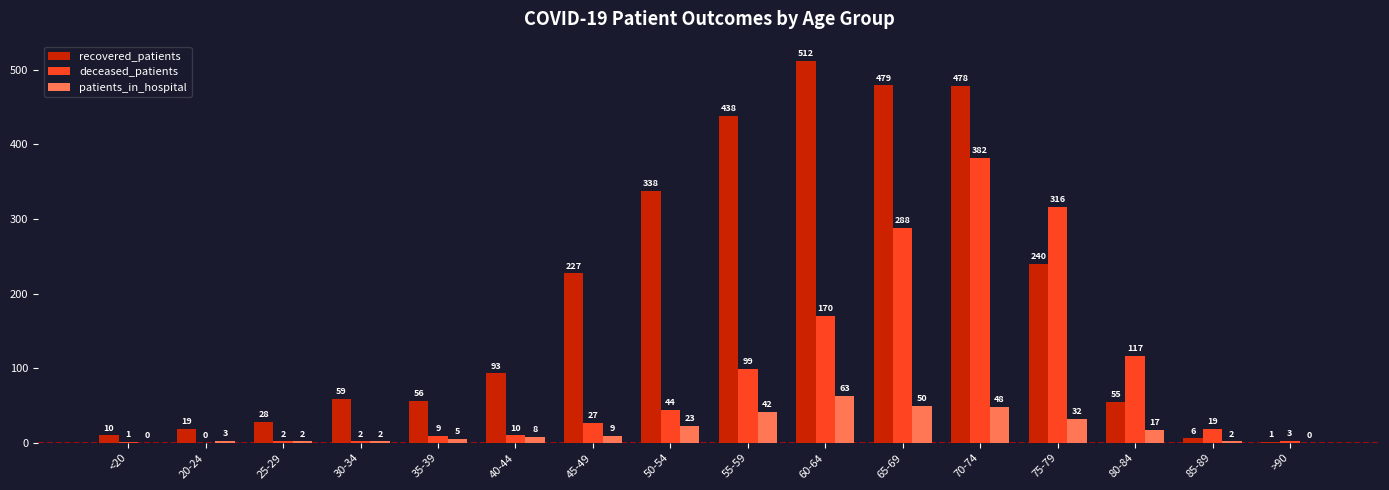

Reading left to right, what are all the values shown in this chart?

recovered_patients: 10	19	28	59	56	93	227	338	438	512	479	478	240	55	6	1
deceased_patients: 1	0	2	2	9	10	27	44	99	170	288	382	316	117	19	3
patients_in_hospital: 0	3	2	2	5	8	9	23	42	63	50	48	32	17	2	0